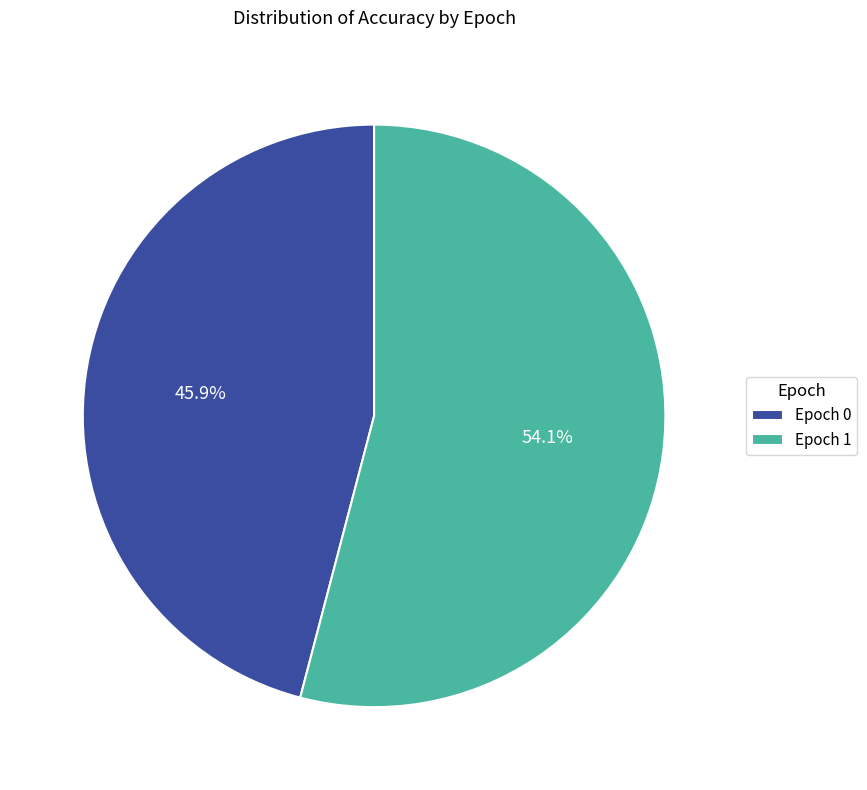

What portion of the pie excludes Epoch 1?

45.9%